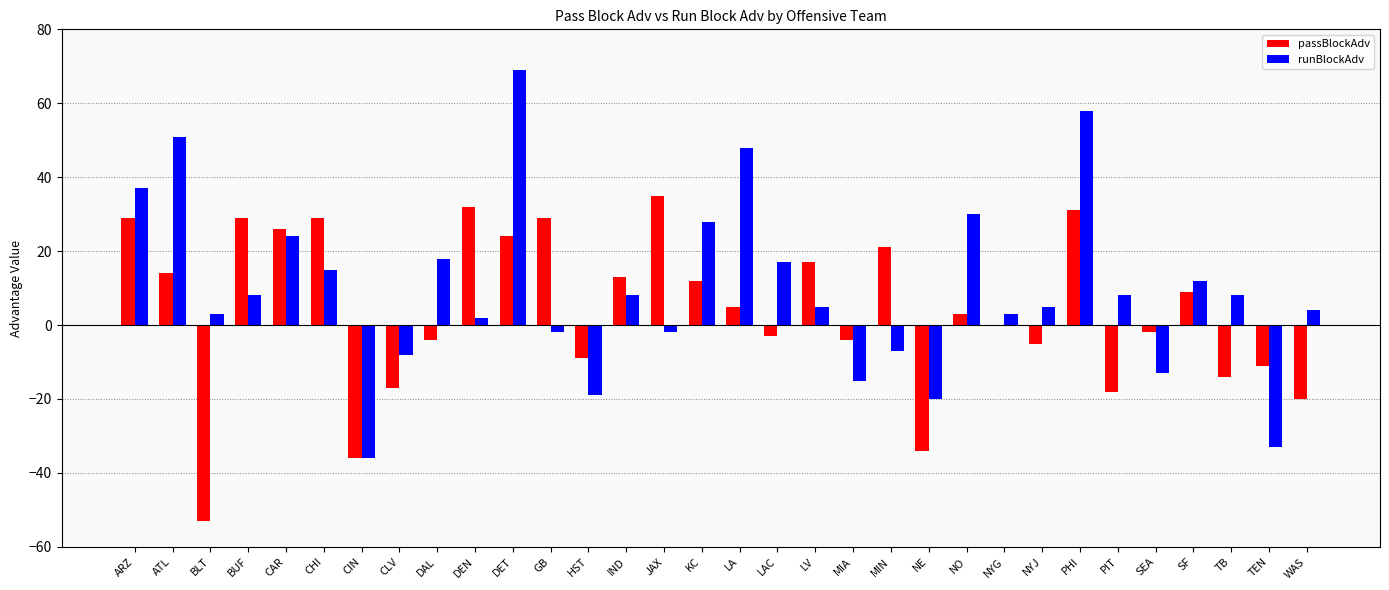

At which category is the sum across all series the highest?

DET